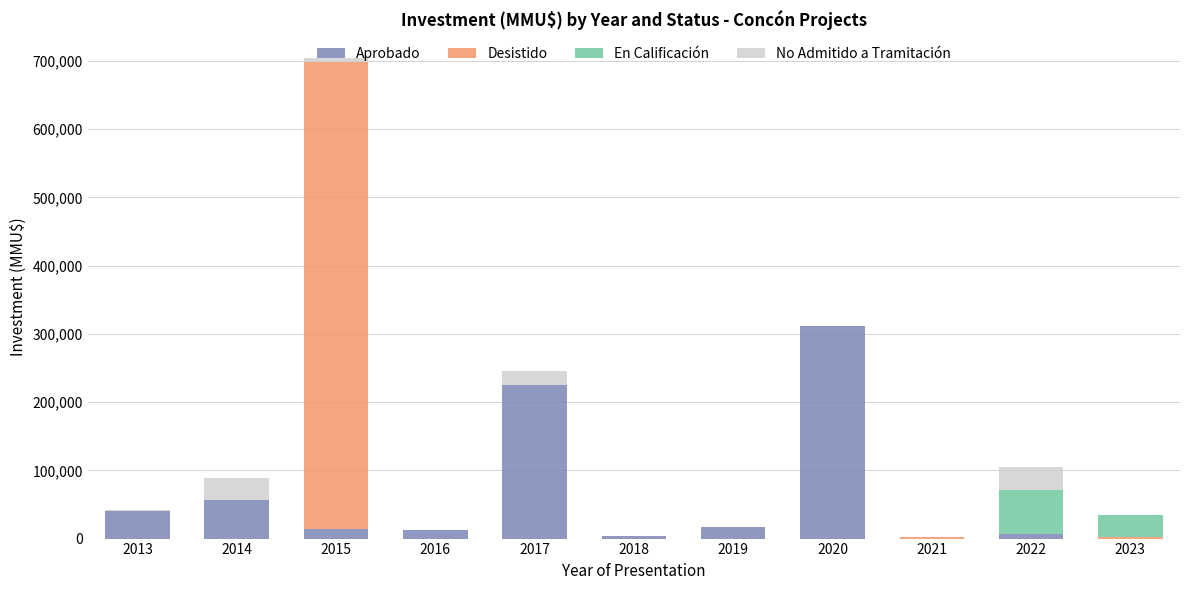

What is the highest value of the Aprobado series?

311357